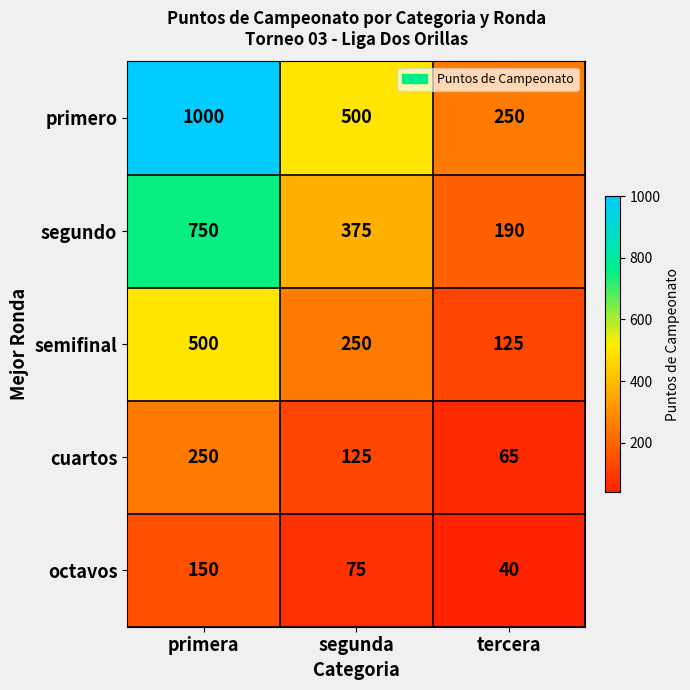

Between primera and segunda, which series saw the biggest shift?

primero